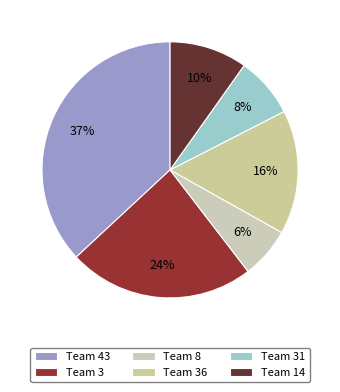

How many segments does this pie chart have?

6